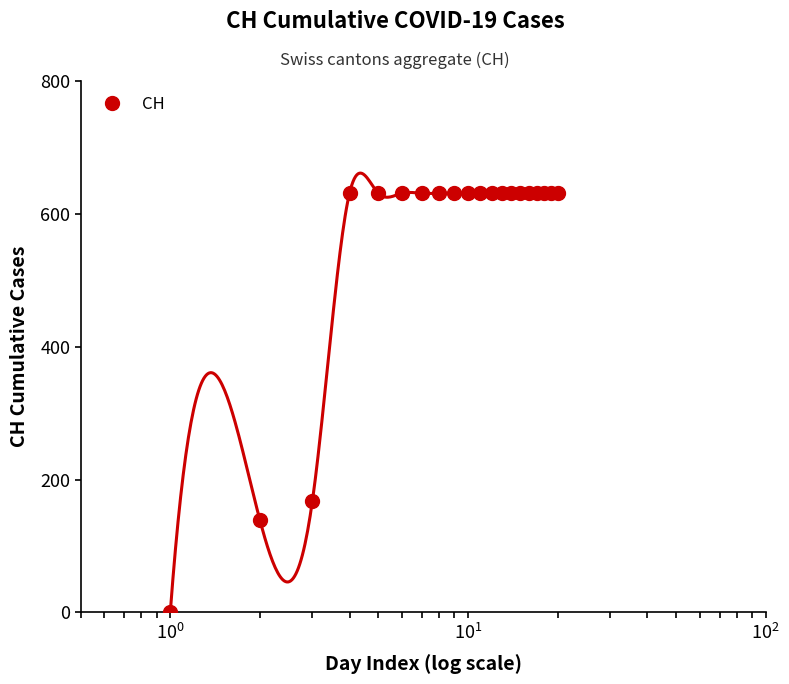

What is the maximum value shown in the chart?

631